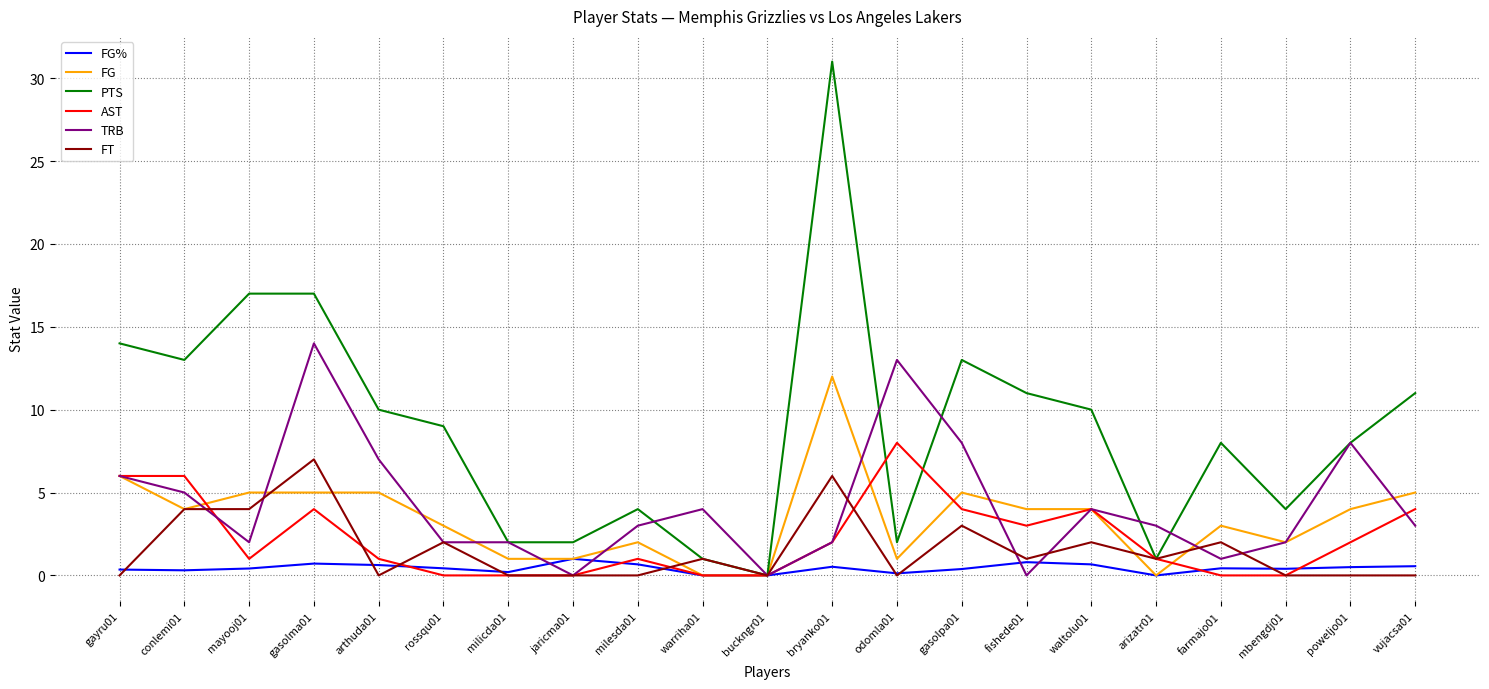

What is the maximum value for TRB?

14.0